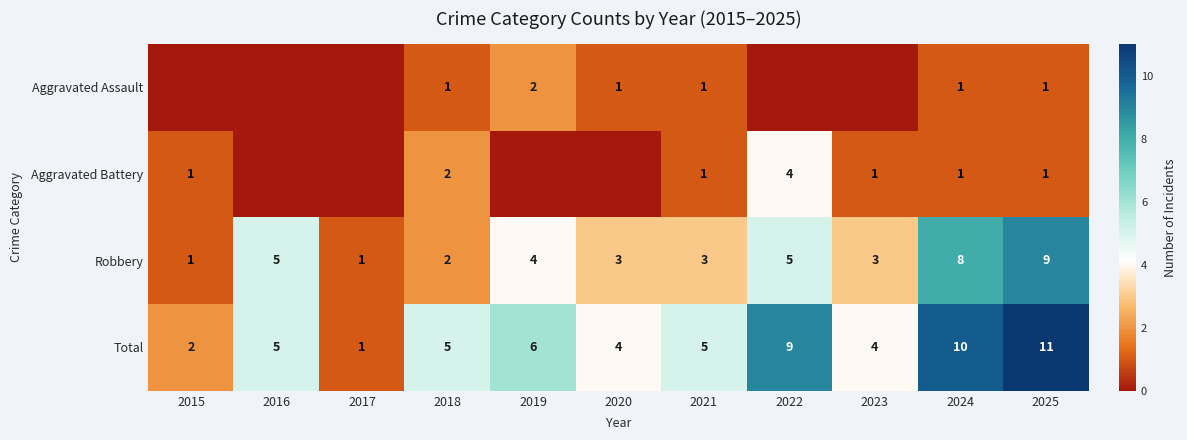

What is the sum of the Robbery values at 2022 and 2025?

14